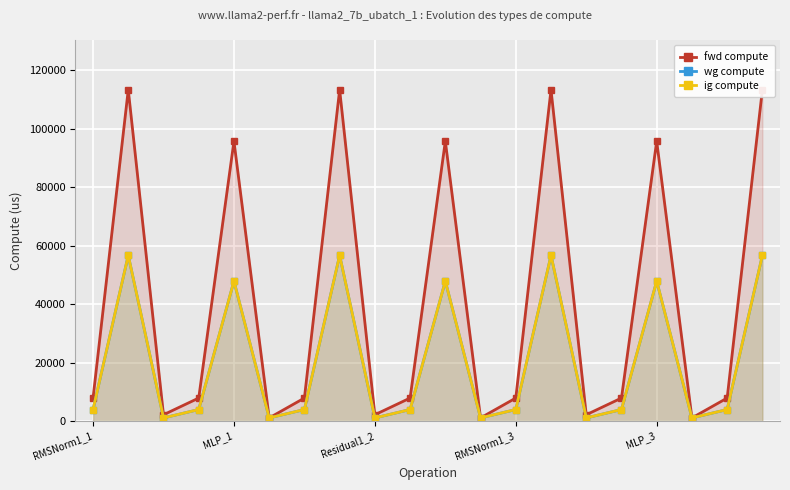

Where is wg compute nearest to the value 28894?

MLP_1